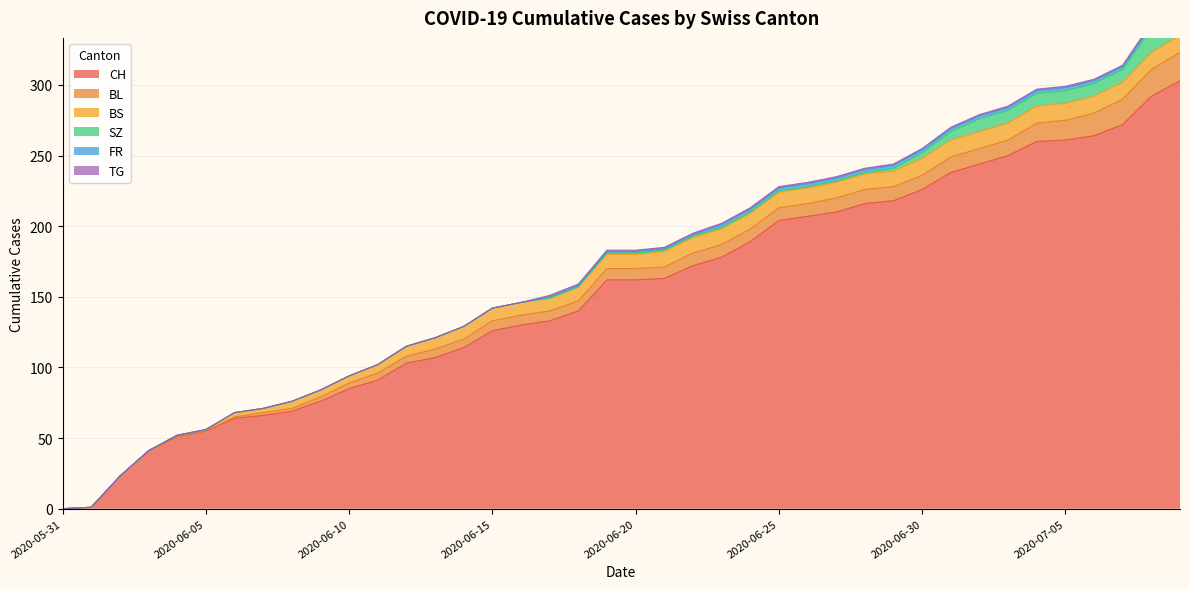

What is the difference between the highest and lowest values at 2020-06-12?

103